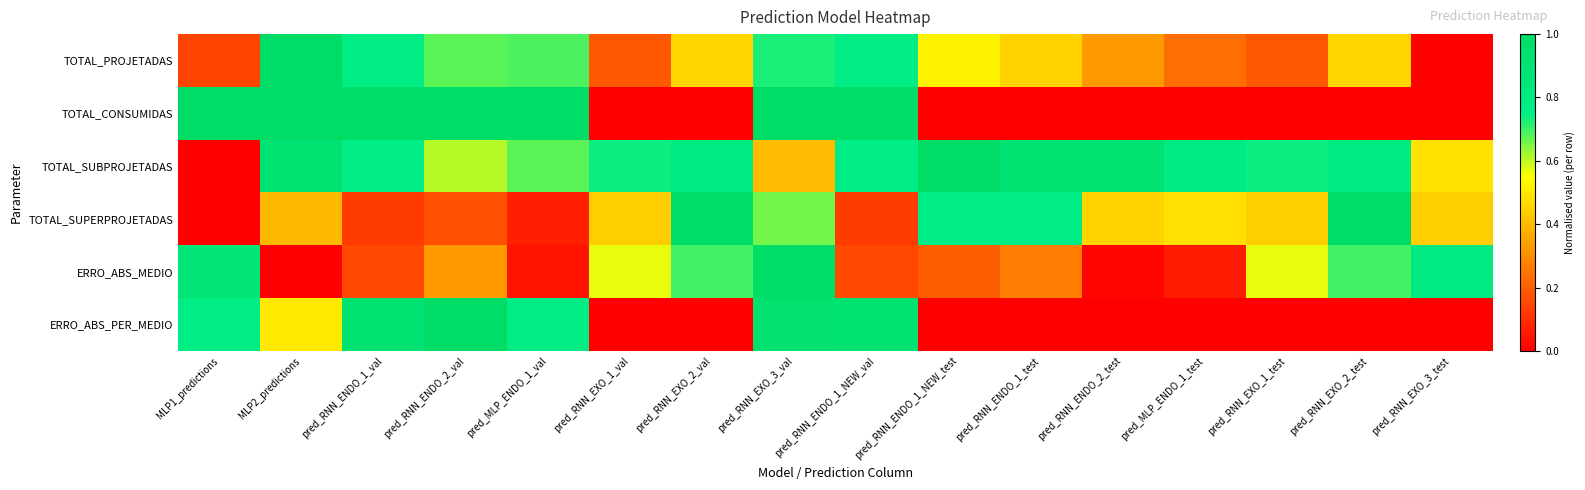

What is the maximum value shown in the chart?

1.0